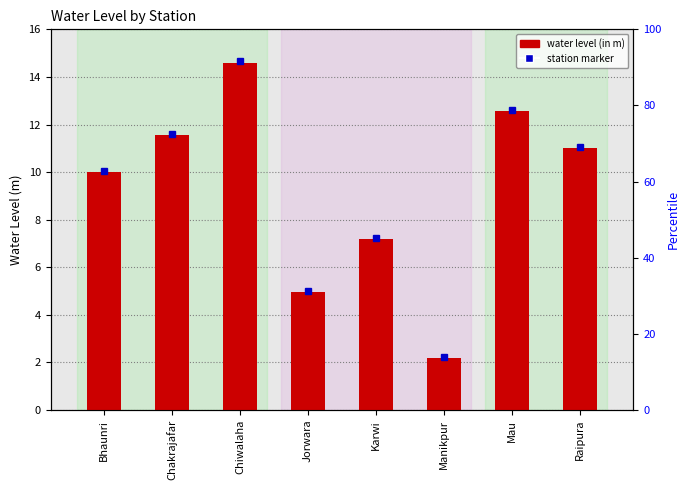

Does the chart contain stacked bars?

No